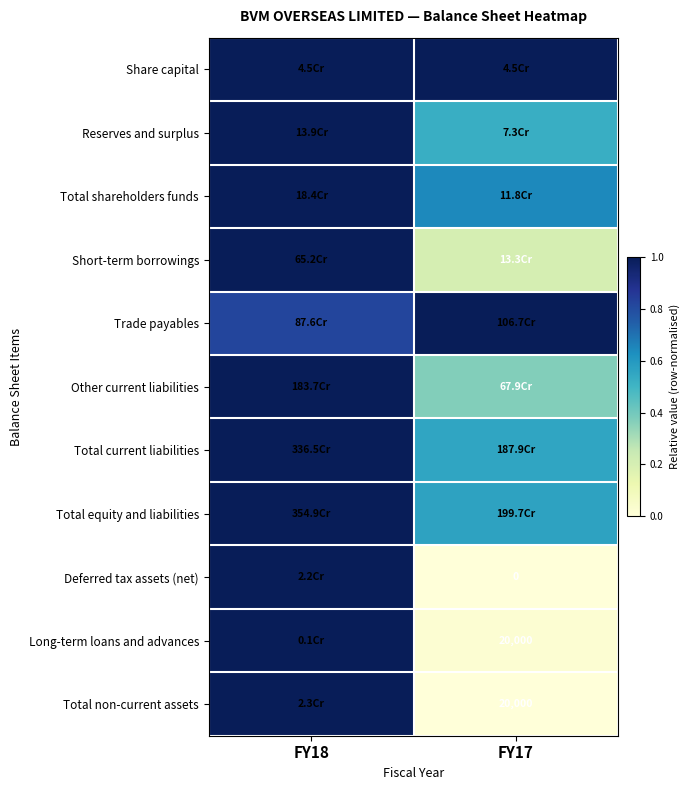

At which category does the chart reach its peak across all series?

FY18